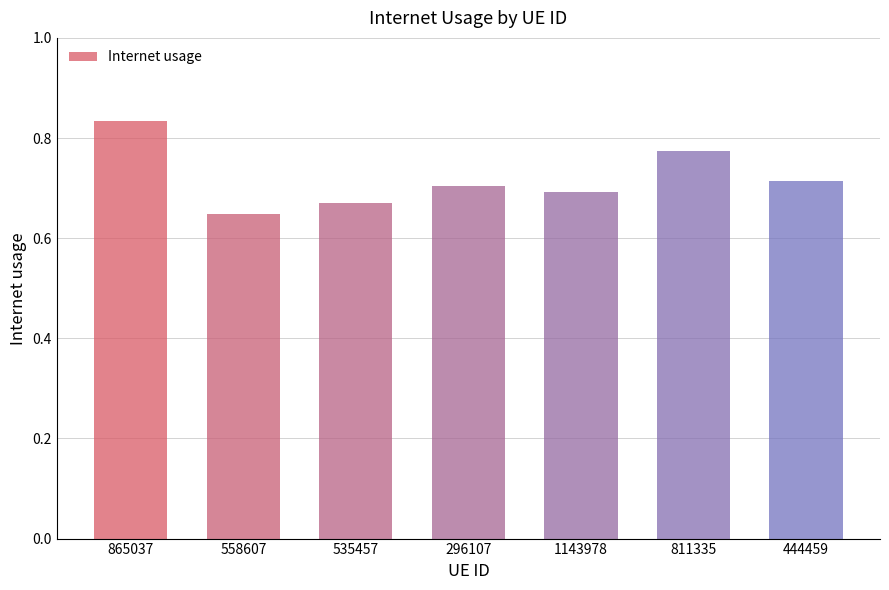

At which label is the value closest to 0?

558607